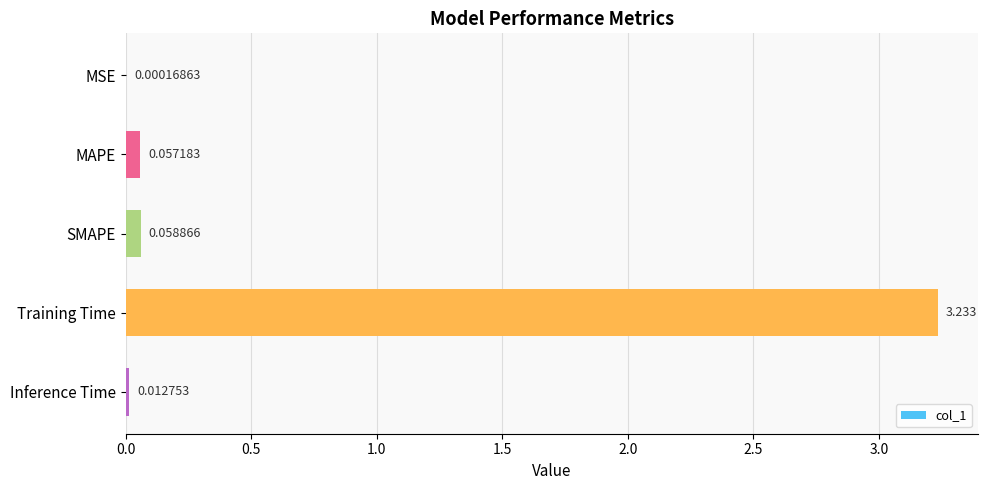

At which label is the value closest to 1?

SMAPE